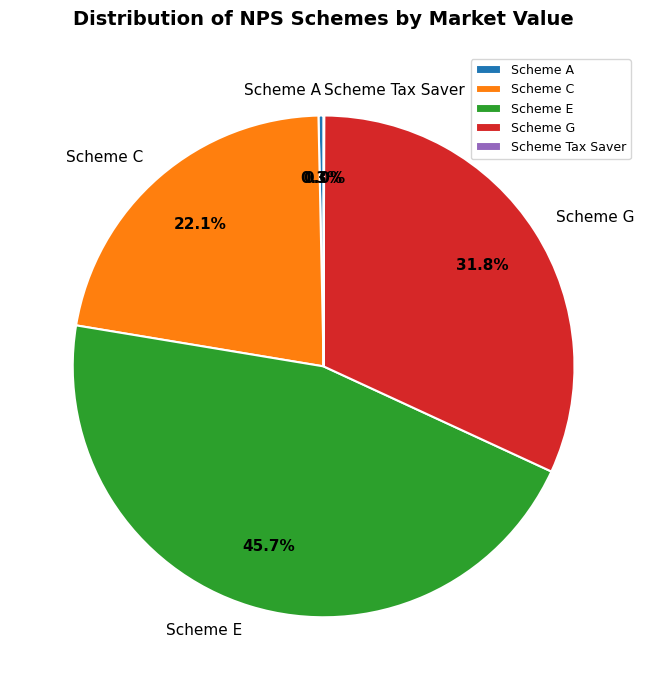

Does any single category account for the majority?

No